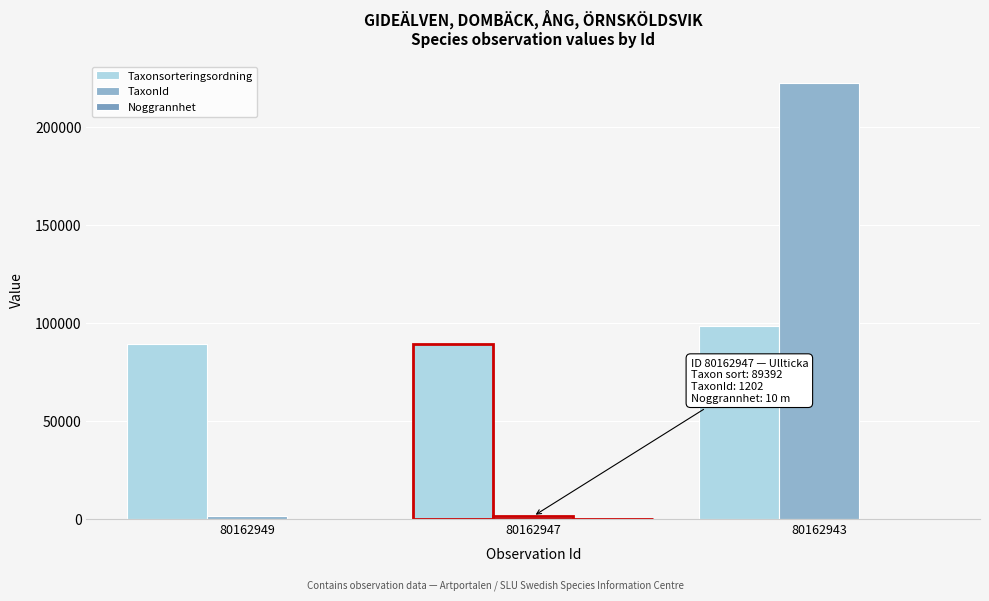

Count the number of categories in the chart.

3